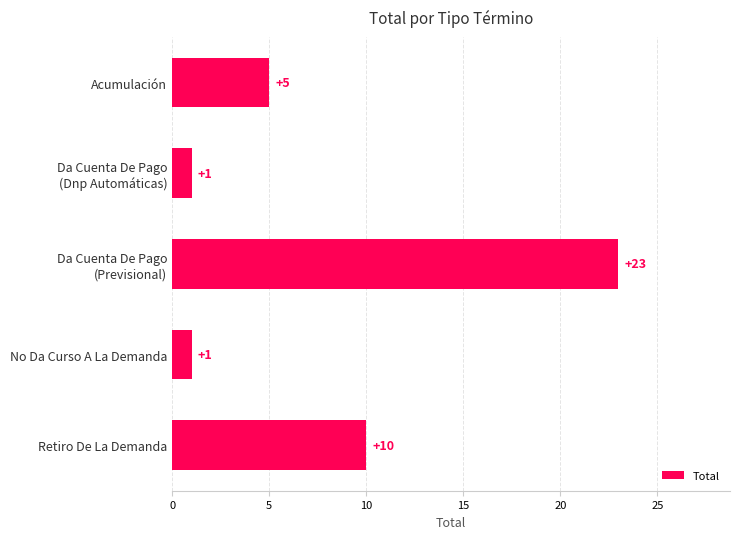

What is the difference between the second highest and minimum values?

9